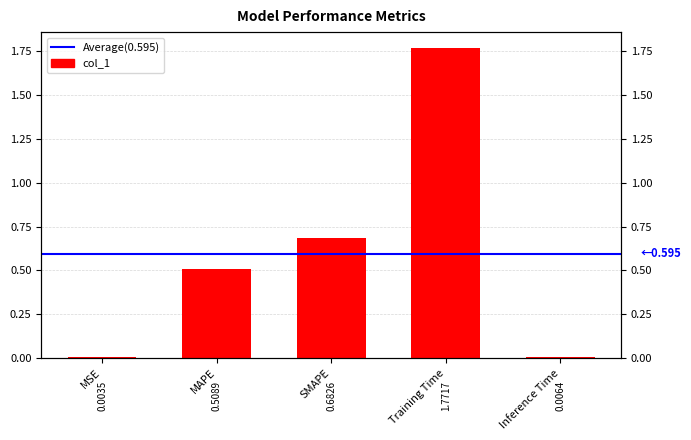

List the labels in order of value, smallest first.

MSE, Inference Time, MAPE, SMAPE, Training Time